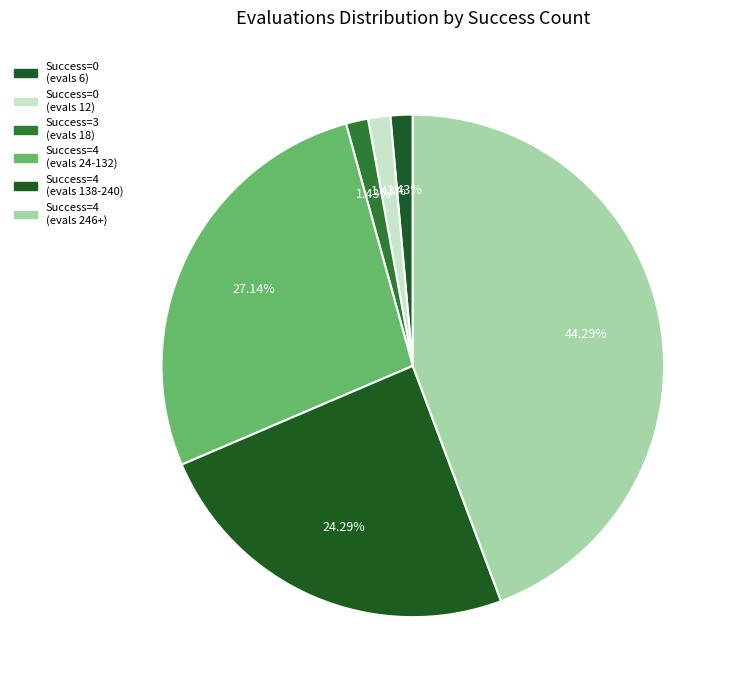

How many slices are in this pie chart?

6